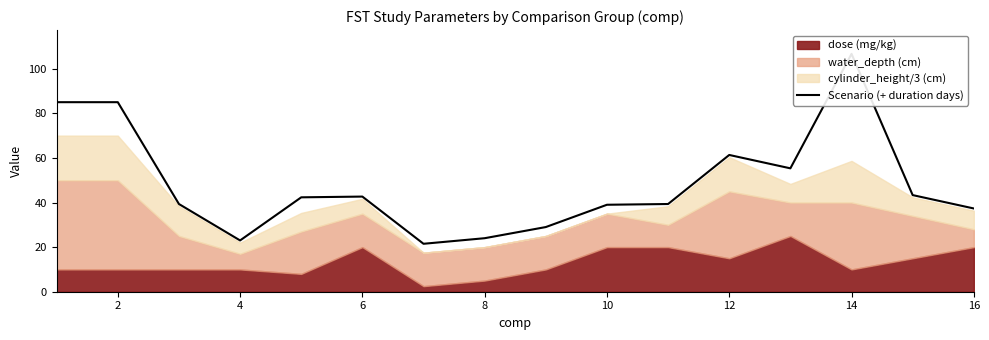

How many interior local peaks (higher than both neighbors) does the data have?

3